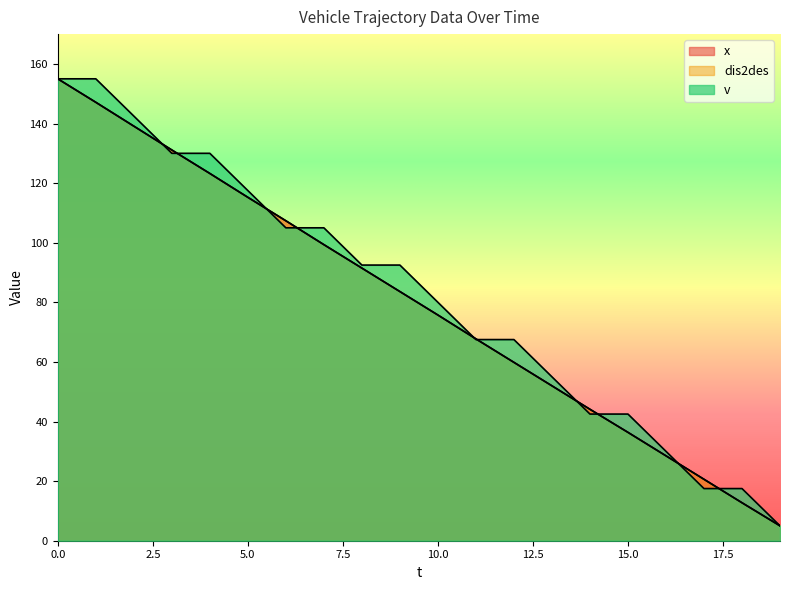

Reading right to left, list all the values displayed in this chart.

x: 5.0	12.7	20.6	28.5	36.4	44.1	52.0	59.9	67.7	75.7	83.6	91.5	99.4	107.4	115.2	123.2	131.1	139.1	147.1	155.0
dis2des: 5.0	12.7	20.6	28.5	36.4	44.1	52.0	59.9	67.7	75.7	83.6	91.5	99.4	107.4	115.2	123.2	131.1	139.1	147.1	155.0
v: 5.0	17.5	17.5	30.0	42.5	42.5	55.0	67.5	67.5	80.0	92.5	92.5	105.0	105.0	117.5	130.0	130.0	142.5	155.0	155.0